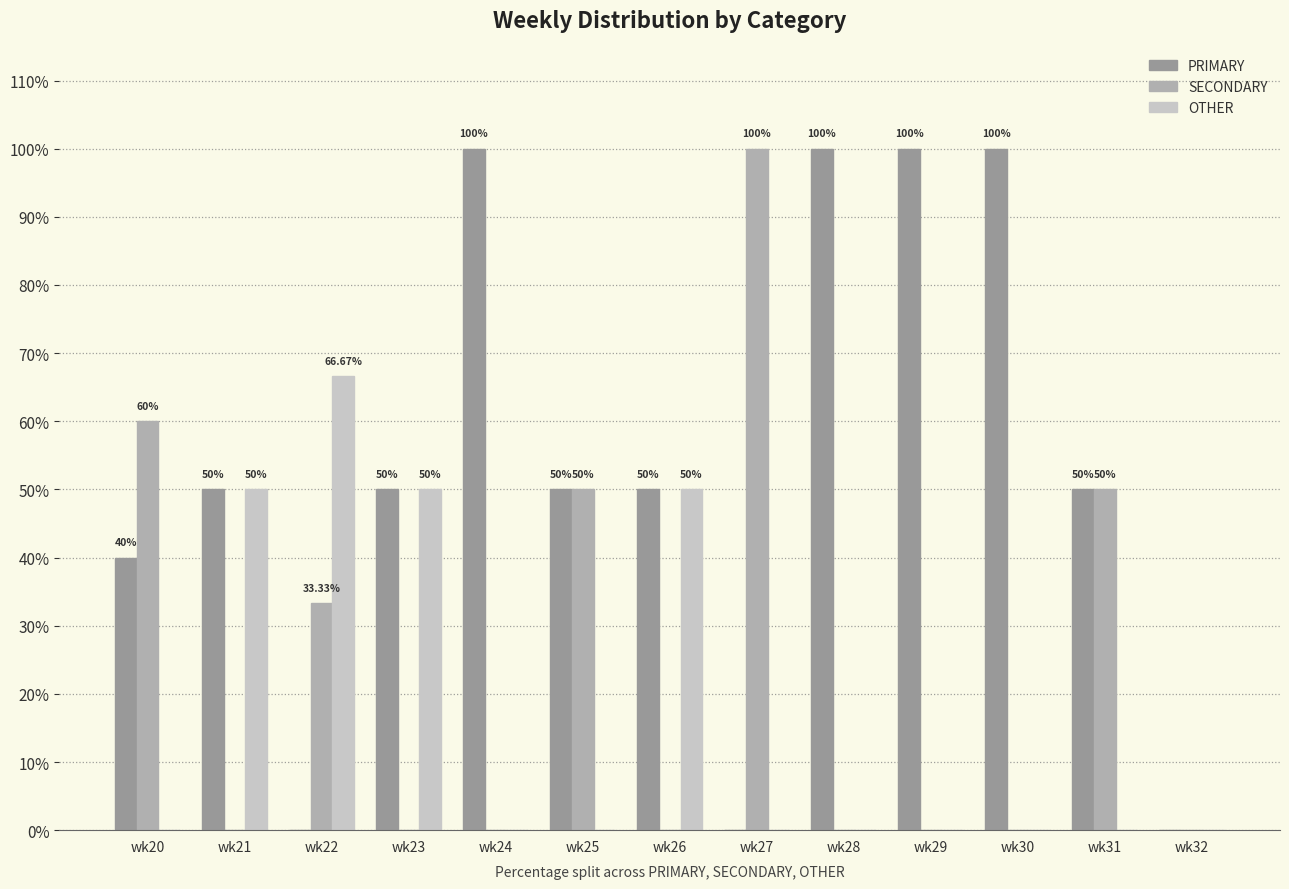

How many groups of bars are there?

13